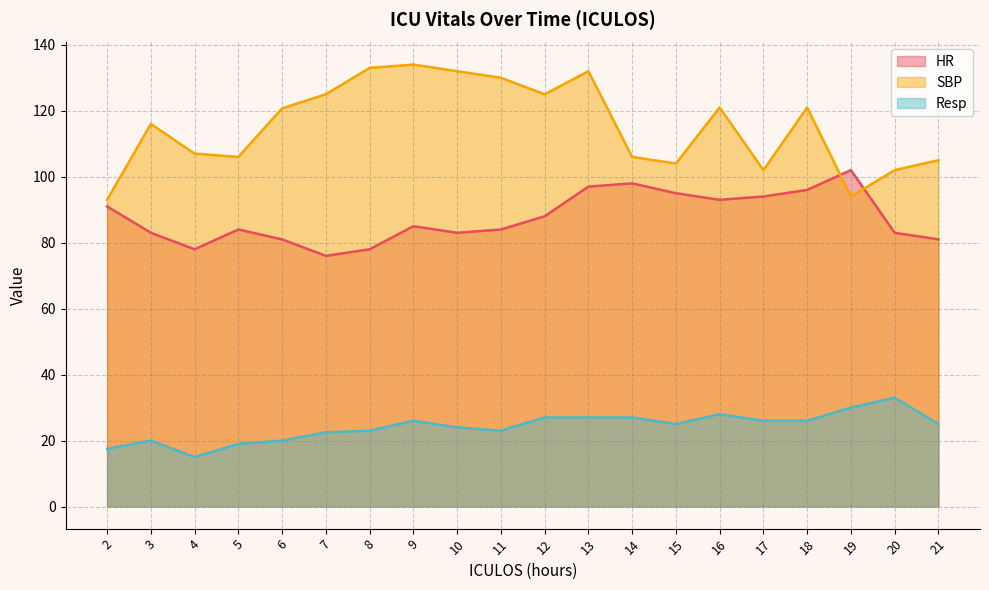

At how many categories does at least one series exceed 46?

20